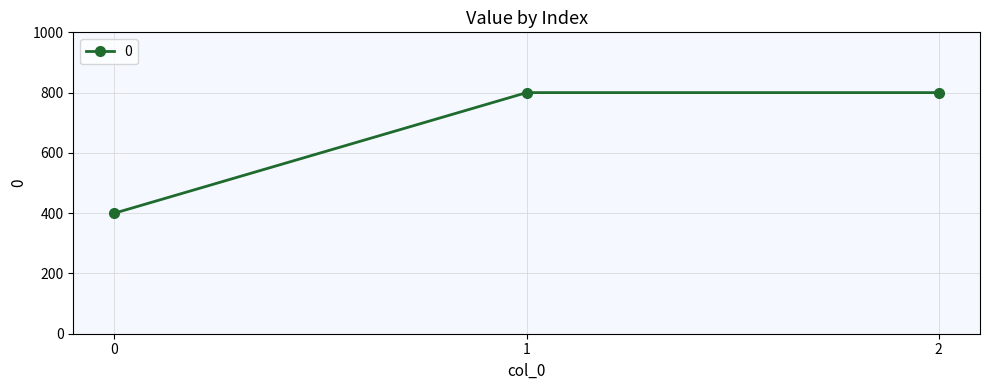

What is the value of the 1st point from the left?

400